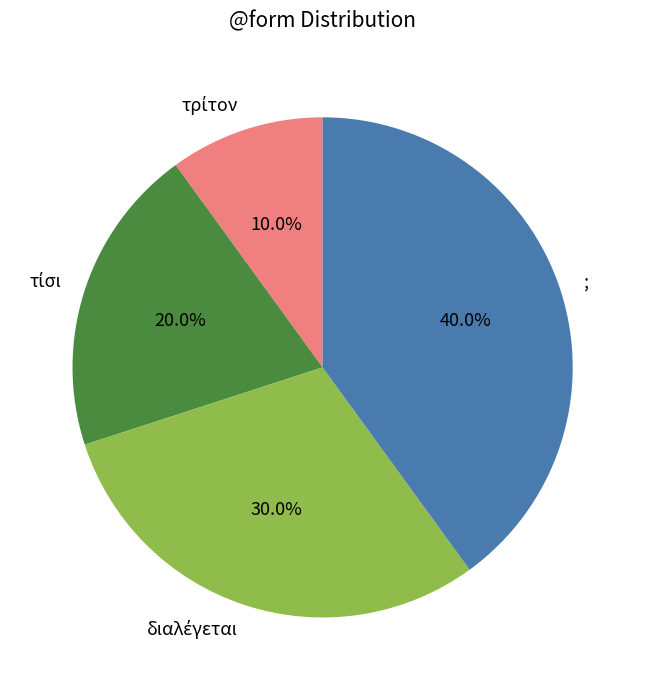

What percentage is the ; slice, to the nearest percent?

40%